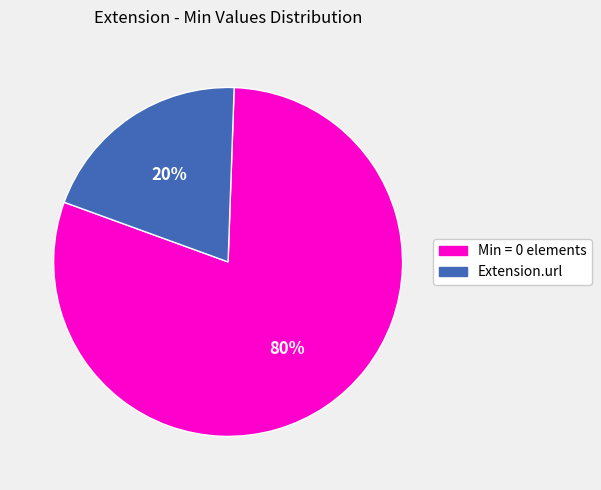

Is there any slice that represents more than half of the pie?

Yes